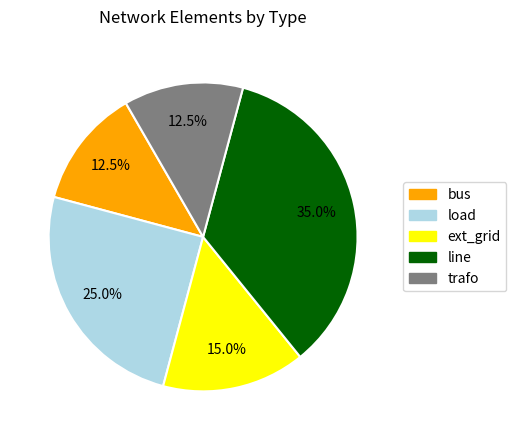

What percentage is NOT represented by ext_grid?

85.0%